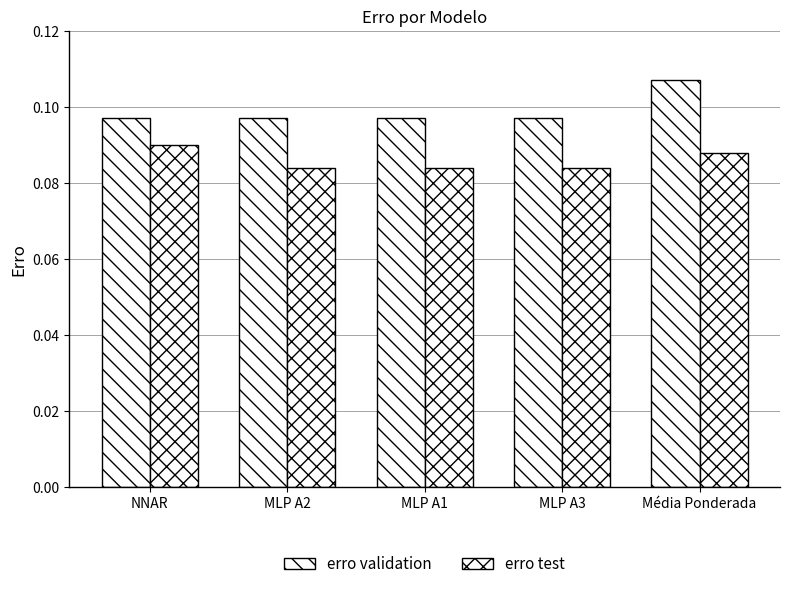

Is it true that erro test equals 0.1 at MLP A3?

False